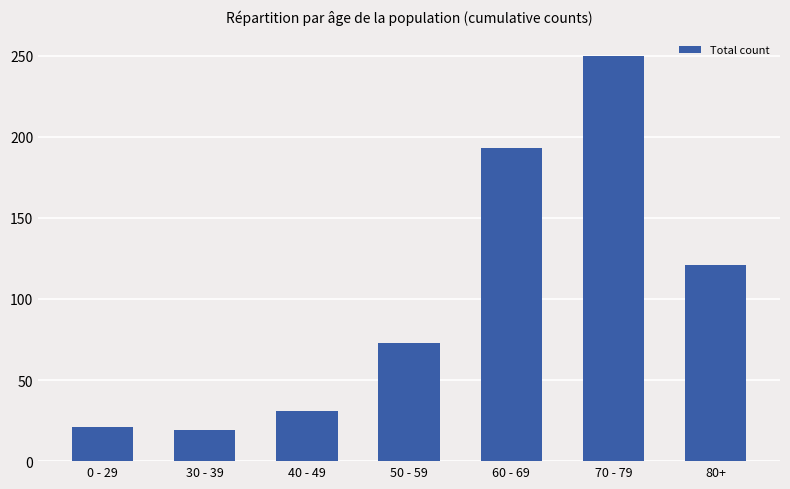

The value at 40 - 49 is 20. True or false?

False